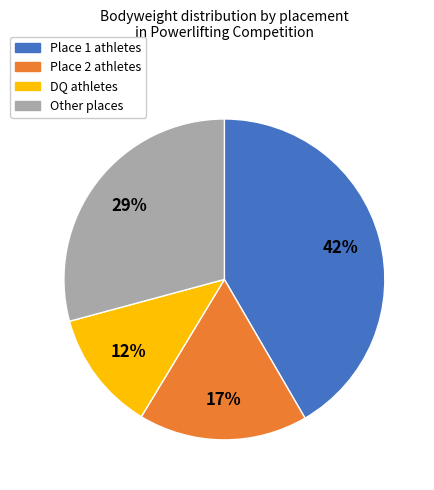

To the nearest percent, what is the combined percentage of Other places and Place 2 athletes?

46%